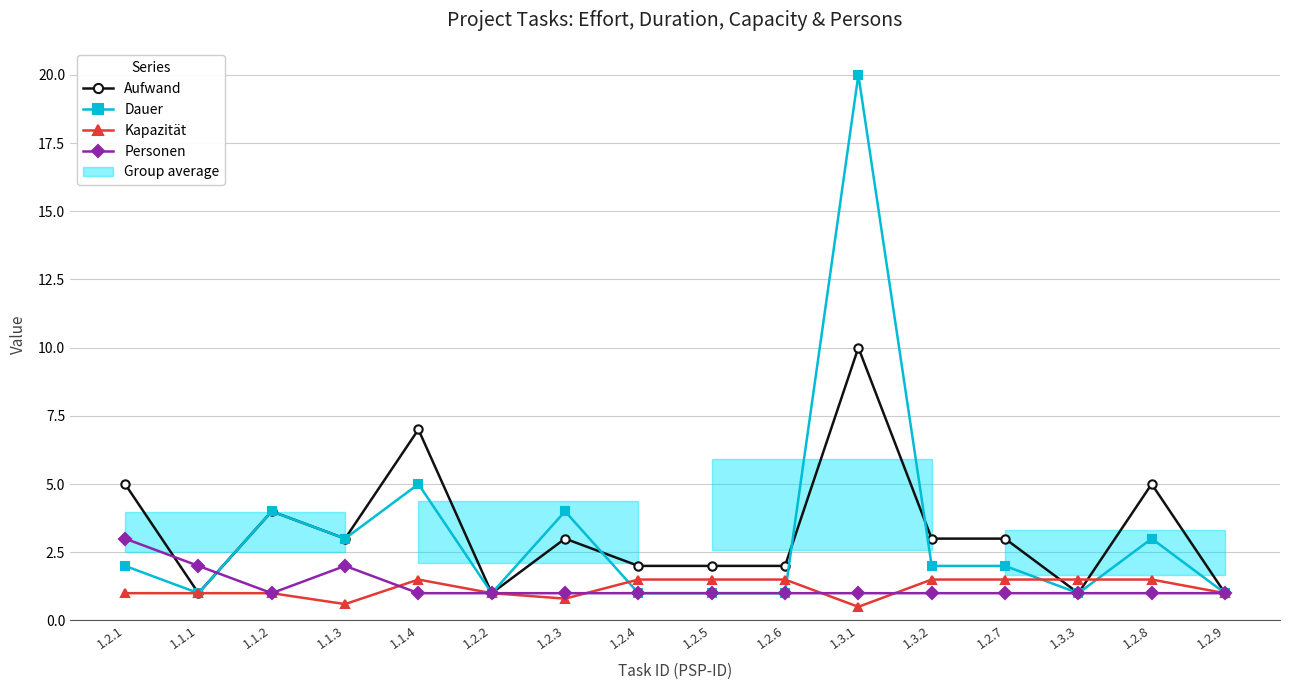

Reading left to right, extract all data points from this chart.

Aufwand: 1.2.1=5.0	1.1.1=1.0	1.1.2=4.0	1.1.3=3.0	1.1.4=7.0	1.2.2=1.0	1.2.3=3.0	1.2.4=2.0	1.2.5=2.0	1.2.6=2.0	1.3.1=10.0	1.3.2=3.0	1.2.7=3.0	1.3.3=1.0	1.2.8=5.0	1.2.9=1.0
Dauer: 1.2.1=2.0	1.1.1=1.0	1.1.2=4.0	1.1.3=3.0	1.1.4=5.0	1.2.2=1.0	1.2.3=4.0	1.2.4=1.0	1.2.5=1.0	1.2.6=1.0	1.3.1=20.0	1.3.2=2.0	1.2.7=2.0	1.3.3=1.0	1.2.8=3.0	1.2.9=1.0
Kapazität: 1.2.1=1.0	1.1.1=1.0	1.1.2=1.0	1.1.3=0.6	1.1.4=1.5	1.2.2=1.0	1.2.3=0.8	1.2.4=1.5	1.2.5=1.5	1.2.6=1.5	1.3.1=0.5	1.3.2=1.5	1.2.7=1.5	1.3.3=1.5	1.2.8=1.5	1.2.9=1.0
Personen: 1.2.1=3.0	1.1.1=2.0	1.1.2=1.0	1.1.3=2.0	1.1.4=1.0	1.2.2=1.0	1.2.3=1.0	1.2.4=1.0	1.2.5=1.0	1.2.6=1.0	1.3.1=1.0	1.3.2=1.0	1.2.7=1.0	1.3.3=1.0	1.2.8=1.0	1.2.9=1.0